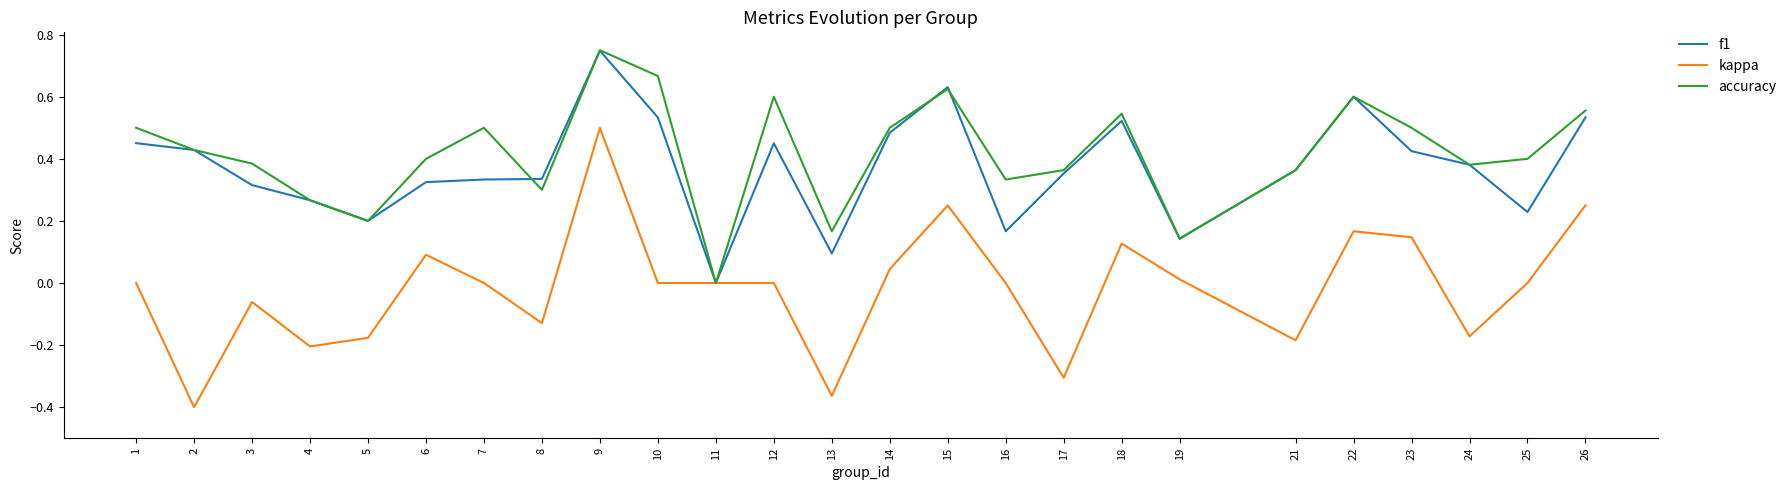

Between 14 and 23, which series saw the biggest shift?

kappa